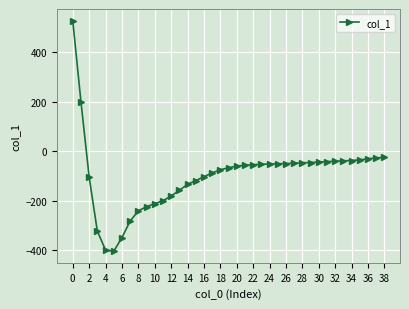

What is the value of the 15th point from the left?

-134